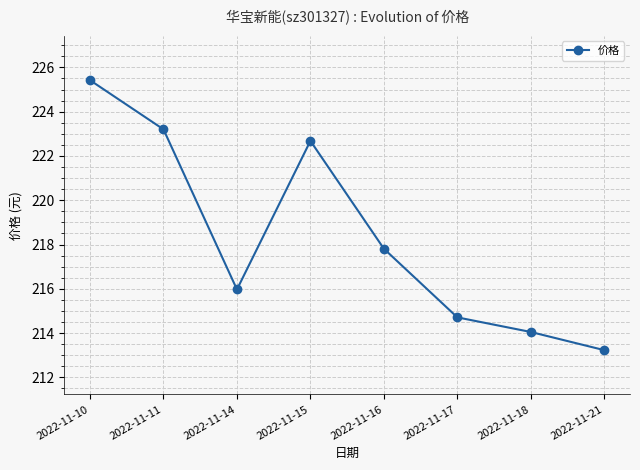

What is the ratio of the value at 2022-11-10 to the value at 2022-11-15?

1.0